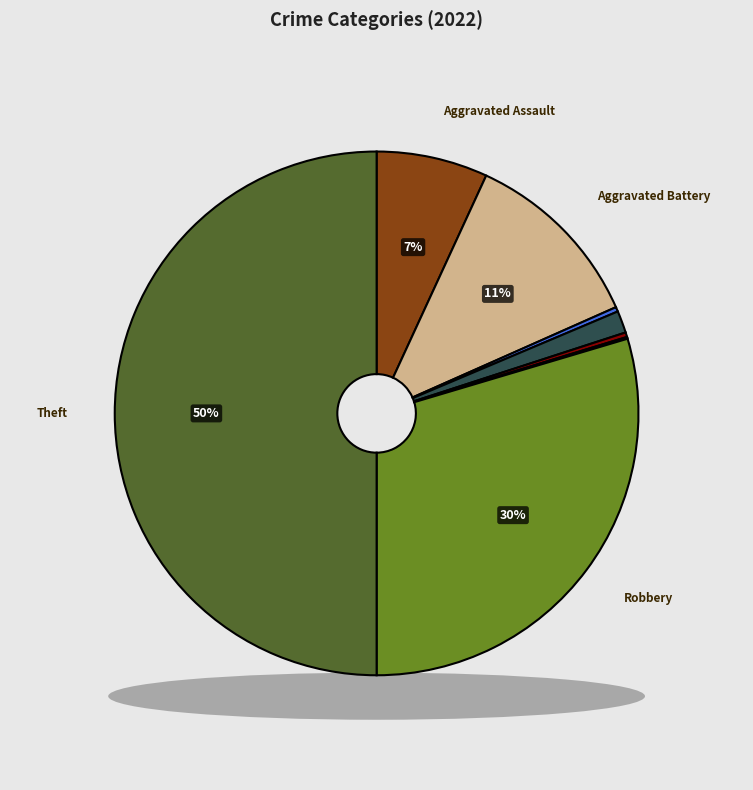

To the nearest percent, what portion does Criminal Sexual Assault represent?

1%